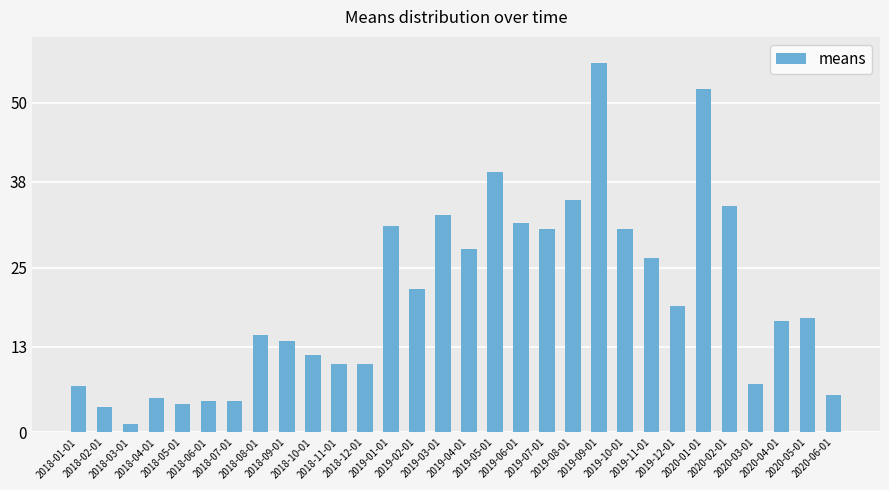

Which label corresponds to the smallest value in the chart?

2018-03-01